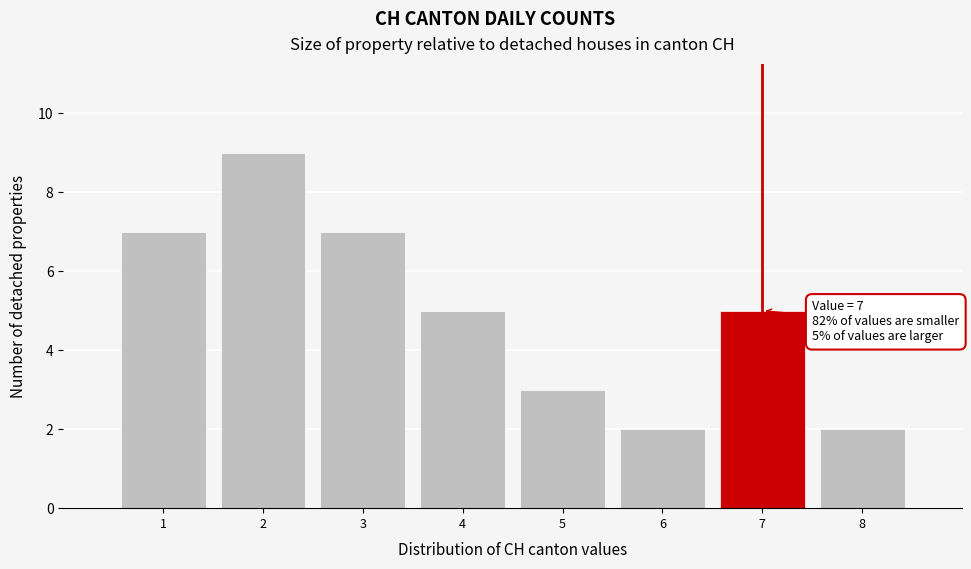

Which range on the x-axis has the tallest bar?

1.5 to 2.5